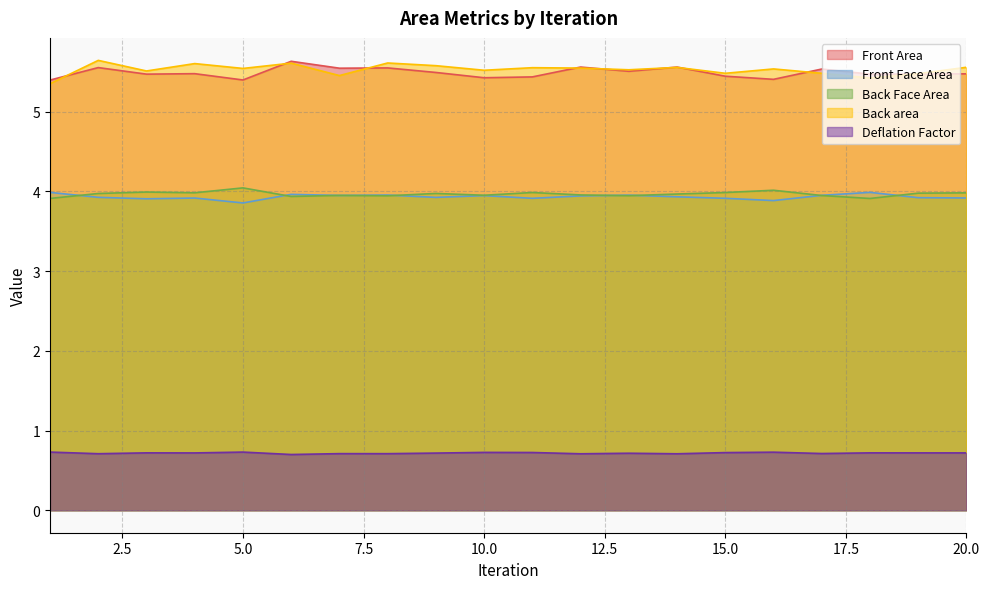

How many lines are shown in the chart?

5